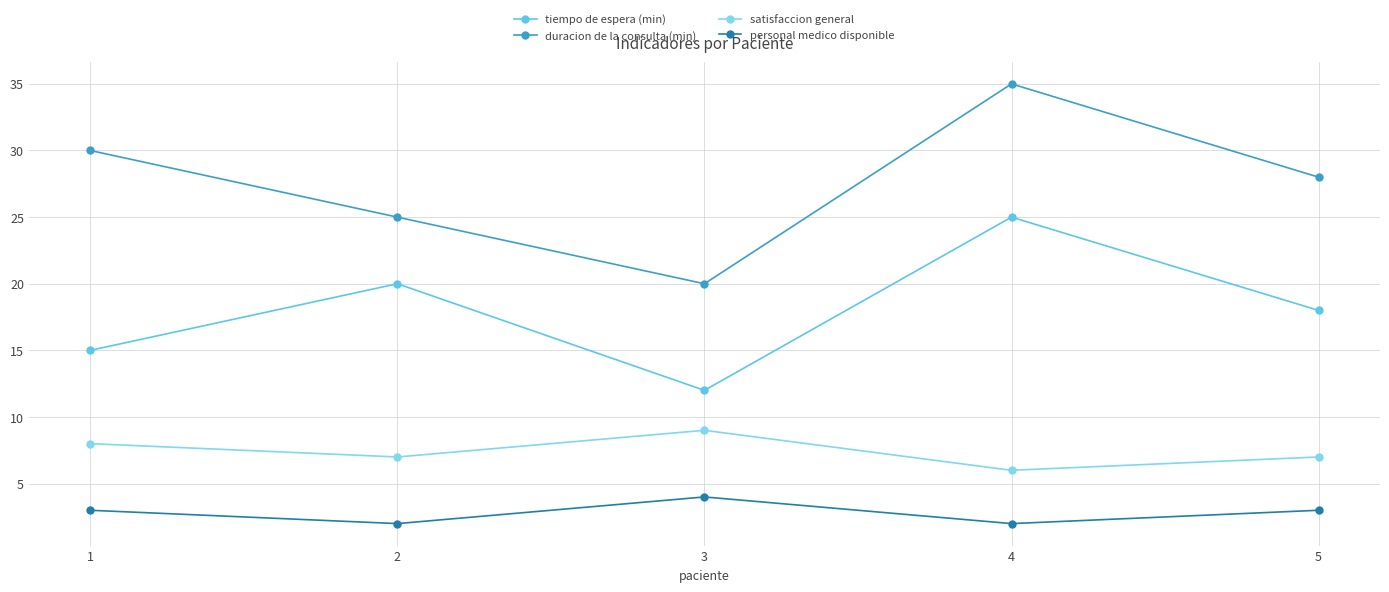

What is the sum of all duracion de la consulta (min) values?

138